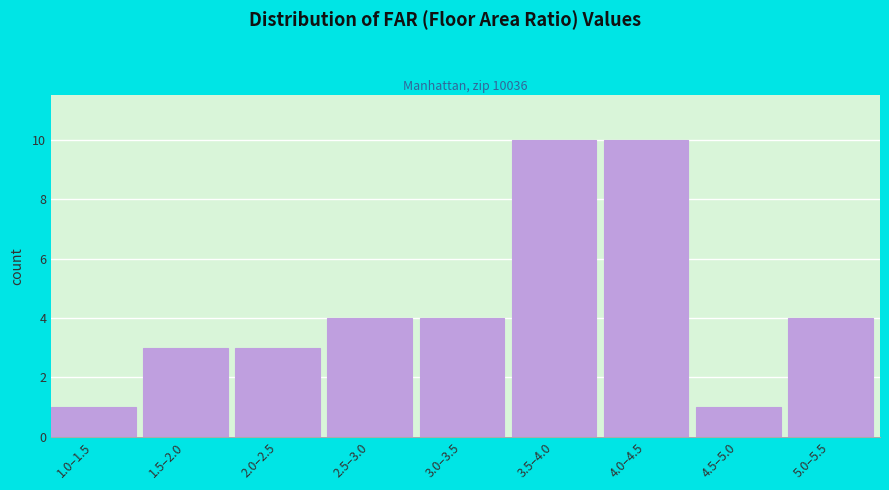

Reading left to right, list all the values displayed in this chart.

1.0–1.5=1	1.5–2.0=3	2.0–2.5=3	2.5–3.0=4	3.0–3.5=4	3.5–4.0=10	4.0–4.5=10	4.5–5.0=1	5.0–5.5=4